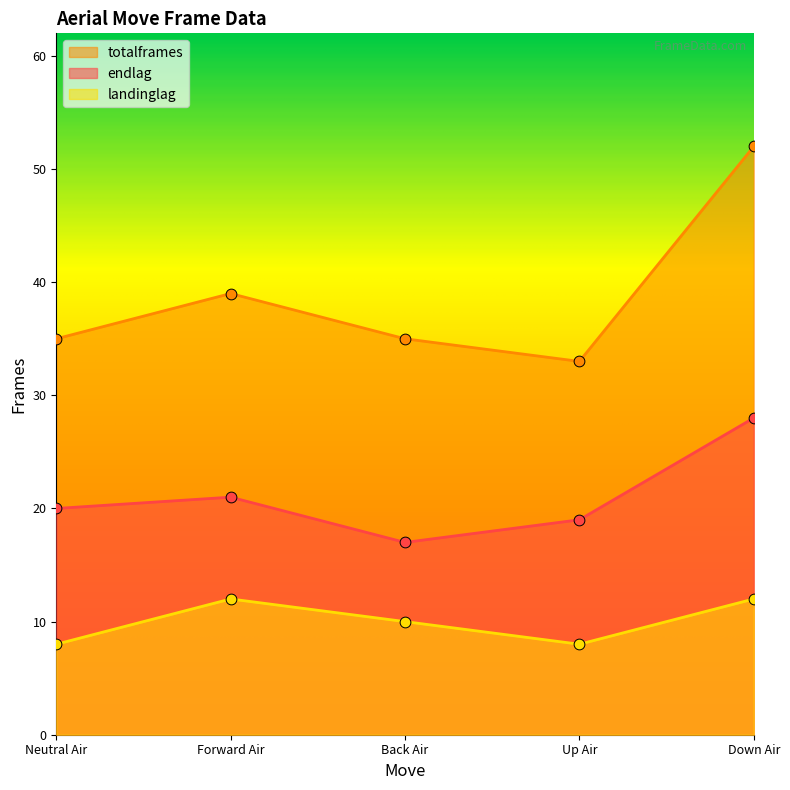

At how many categories does at least one series exceed 36?

2